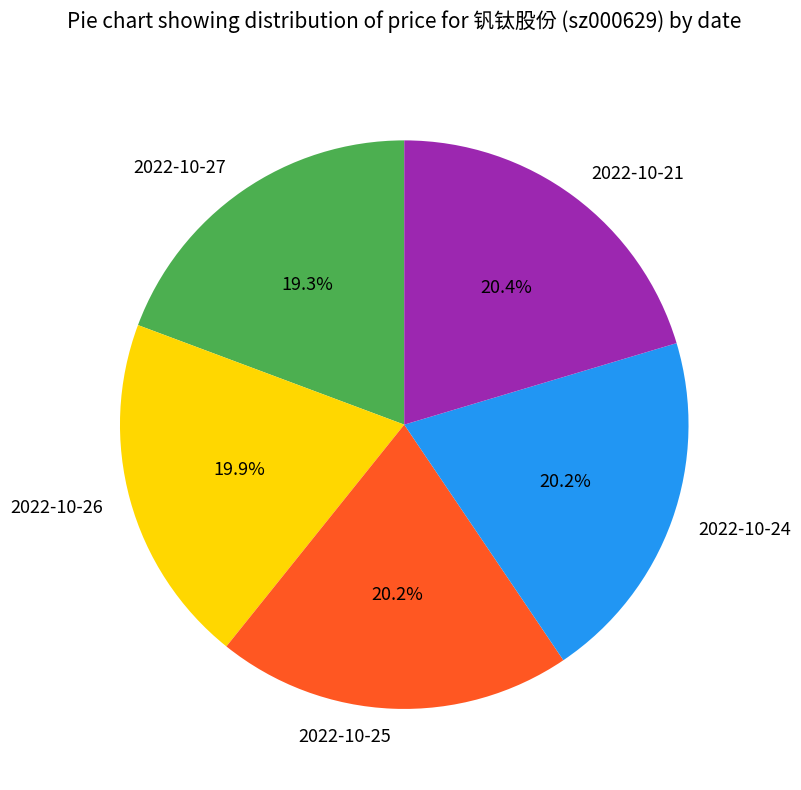

How many slices are in this pie chart?

5